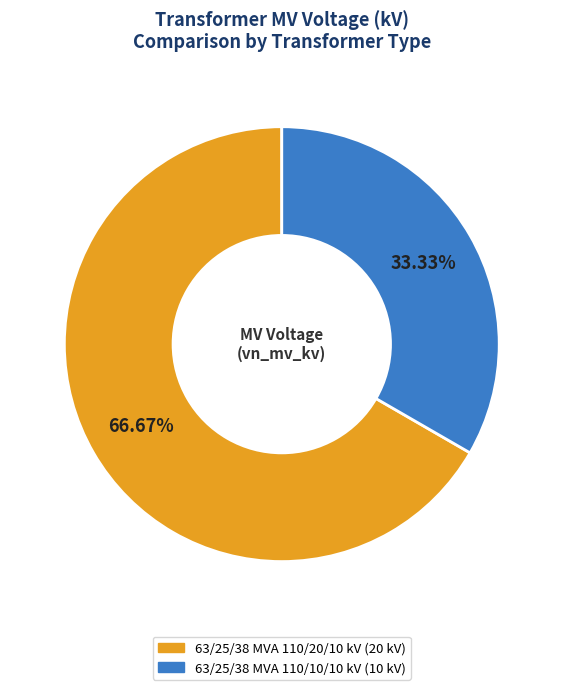

True or false: 63/25/38 MVA 110/20/10 kV accounts for 81% of the total.

False